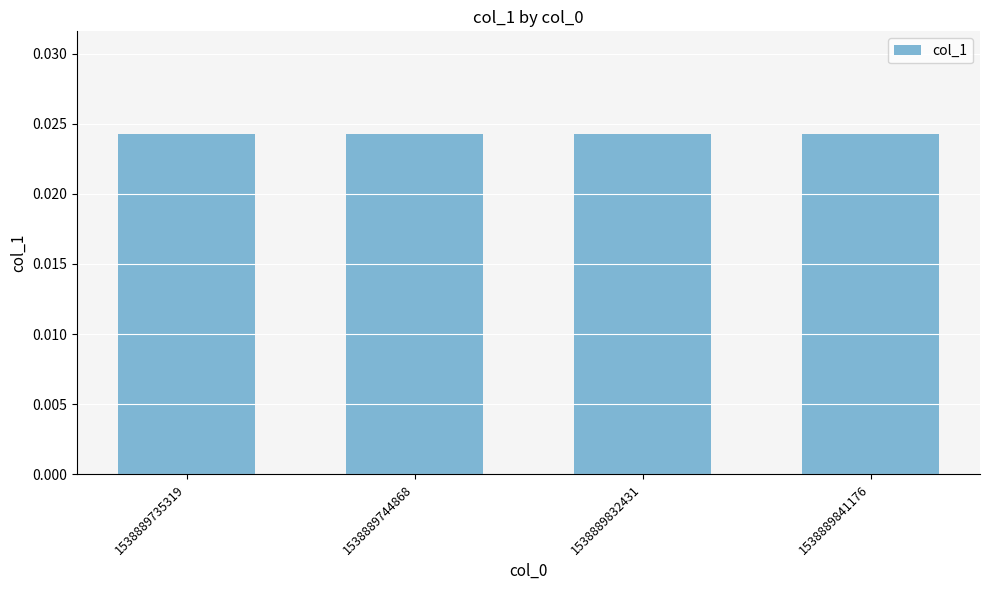

How many values are between 0 and 1?

4